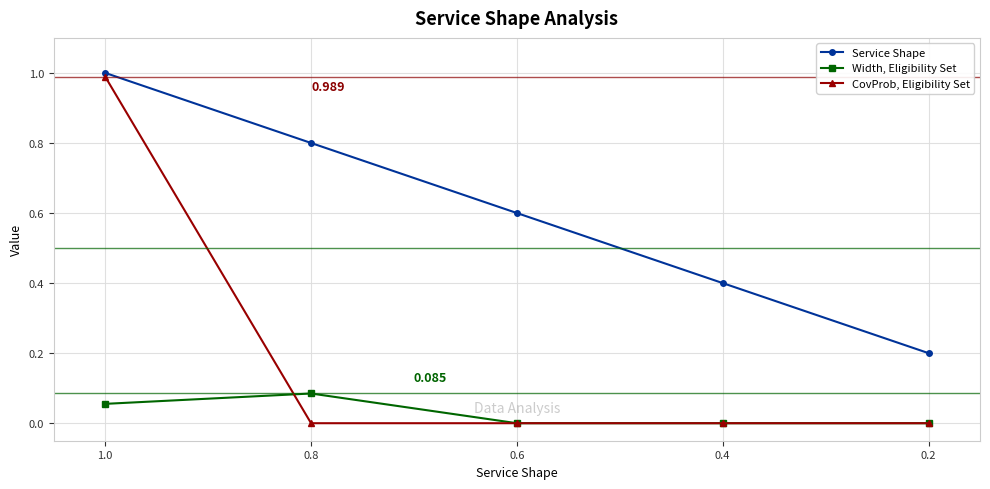

What is the total value across all series at 0.8?

0.9